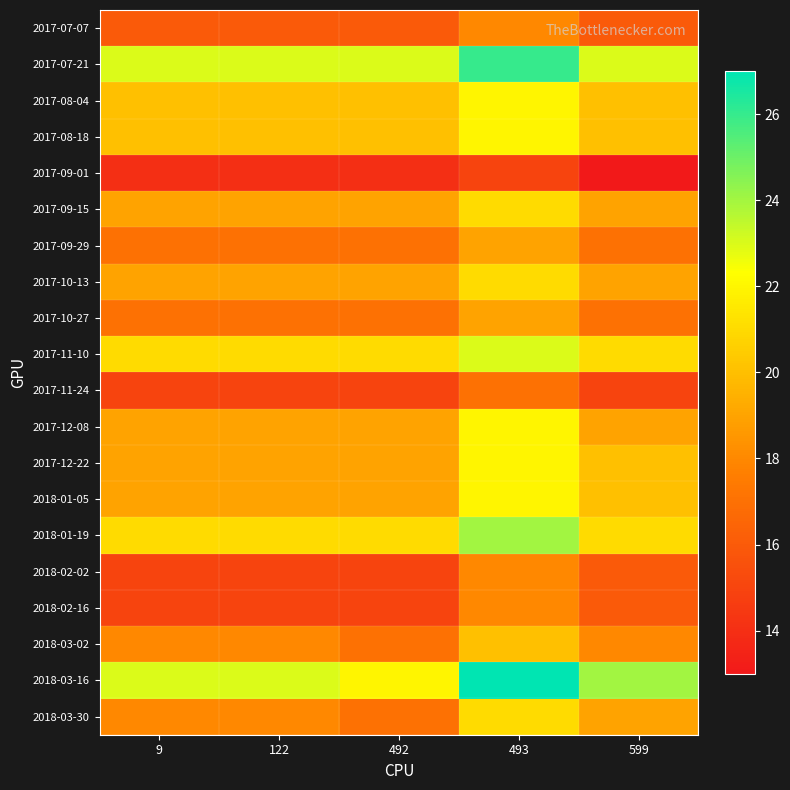

Reading right to left, what are all the values shown in this chart?

2017-07-07: 599=16	493=18	492=16	122=16	9=16
2017-07-21: 599=23	493=26	492=23	122=23	9=23
2017-08-04: 599=20	493=22	492=20	122=20	9=20
2017-08-18: 599=20	493=22	492=20	122=20	9=20
2017-09-01: 599=13	493=15	492=14	122=14	9=14
2017-09-15: 599=19	493=21	492=19	122=19	9=19
2017-09-29: 599=17	493=19	492=17	122=17	9=17
2017-10-13: 599=19	493=21	492=19	122=19	9=19
2017-10-27: 599=17	493=19	492=17	122=17	9=17
2017-11-10: 599=21	493=23	492=21	122=21	9=21
2017-11-24: 599=15	493=17	492=15	122=15	9=15
2017-12-08: 599=19	493=22	492=19	122=19	9=19
2017-12-22: 599=20	493=22	492=19	122=19	9=19
2018-01-05: 599=20	493=22	492=19	122=19	9=19
2018-01-19: 599=21	493=24	492=21	122=21	9=21
2018-02-02: 599=16	493=18	492=15	122=15	9=15
2018-02-16: 599=16	493=18	492=15	122=15	9=15
2018-03-02: 599=18	493=20	492=17	122=18	9=18
2018-03-16: 599=24	493=27	492=22	122=23	9=23
2018-03-30: 599=19	493=21	492=17	122=18	9=18